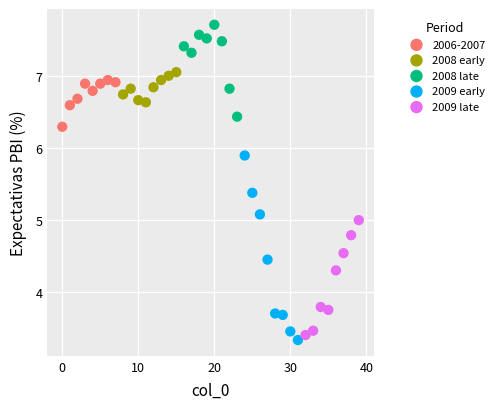

Which series reaches the maximum Y coordinate?

2008 late